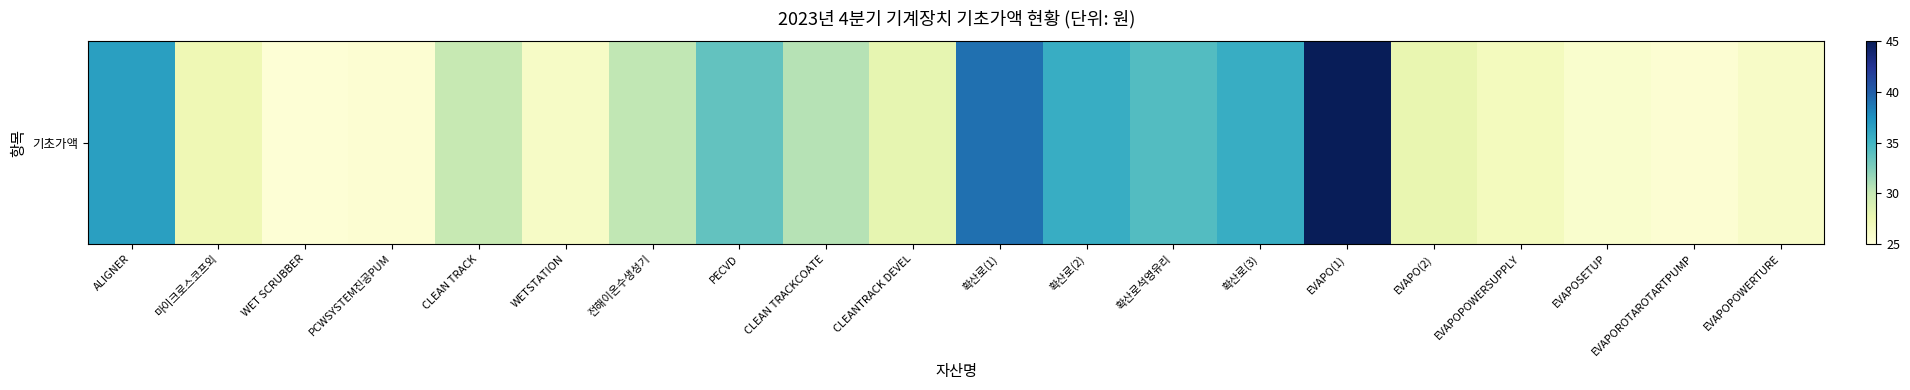

What is the difference between the values at EVAPOROTAROTARTPUMP and WET SCRUBBER?

0.1